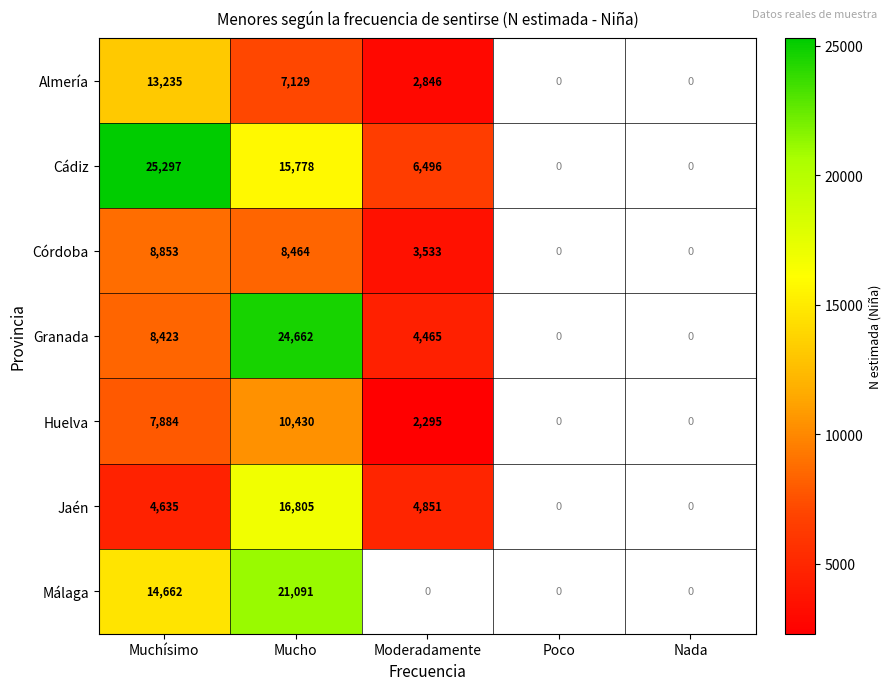

Is the value of Cádiz at Muchísimo greater than the value of Huelva at Mucho?

Yes